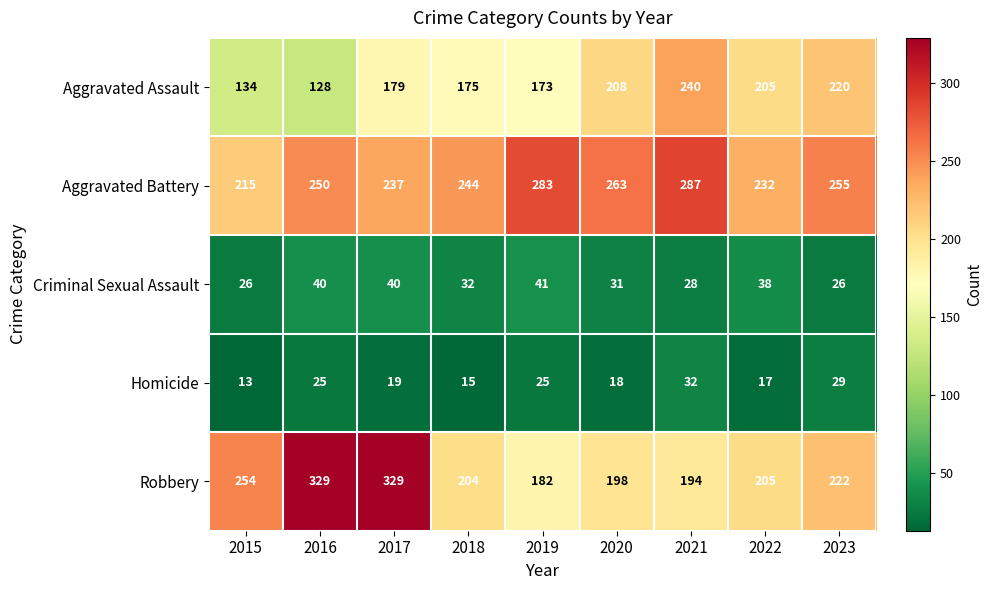

Which series has the largest range (max minus min)?

Robbery